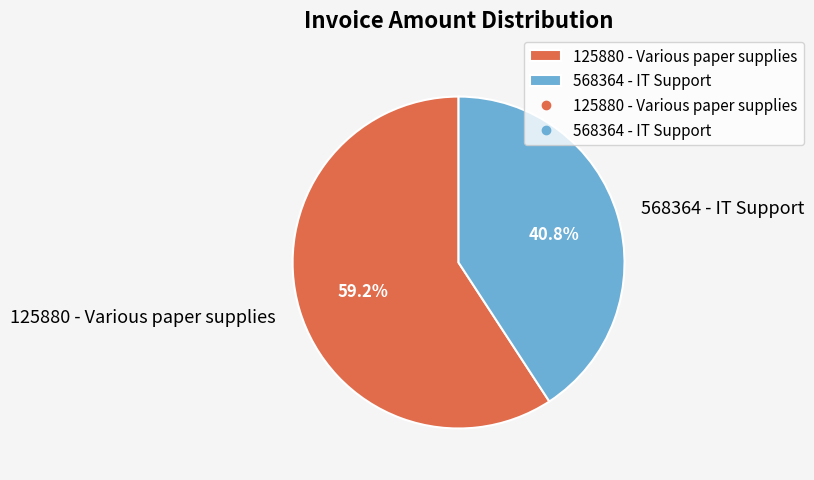

Rank the categories by value from lowest to highest.

568364 - IT Support, 125880 - Various paper supplies